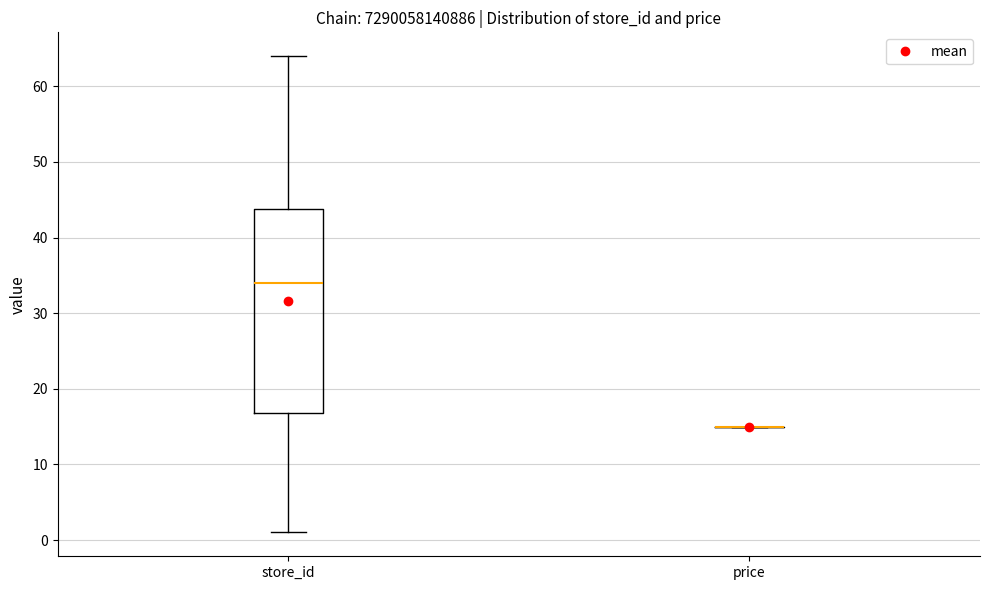

Where is the lower edge of the box for store_id on the y-axis? The values are not printed on the chart, so give them approximately, as read against the axis.

17